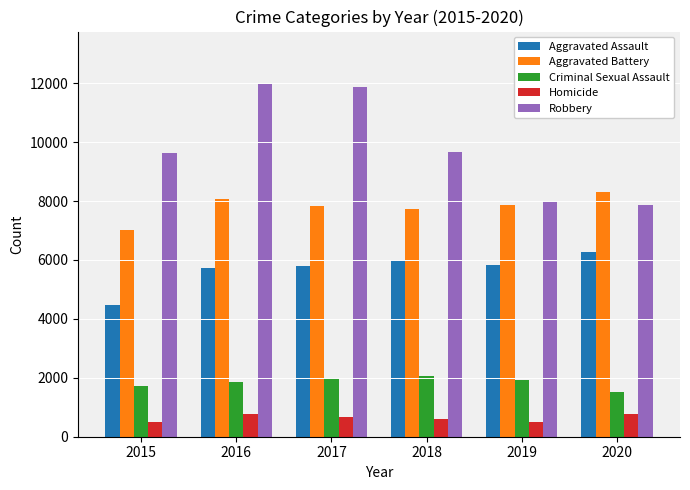

Between 2017 and 2020, which series saw the biggest shift?

Robbery